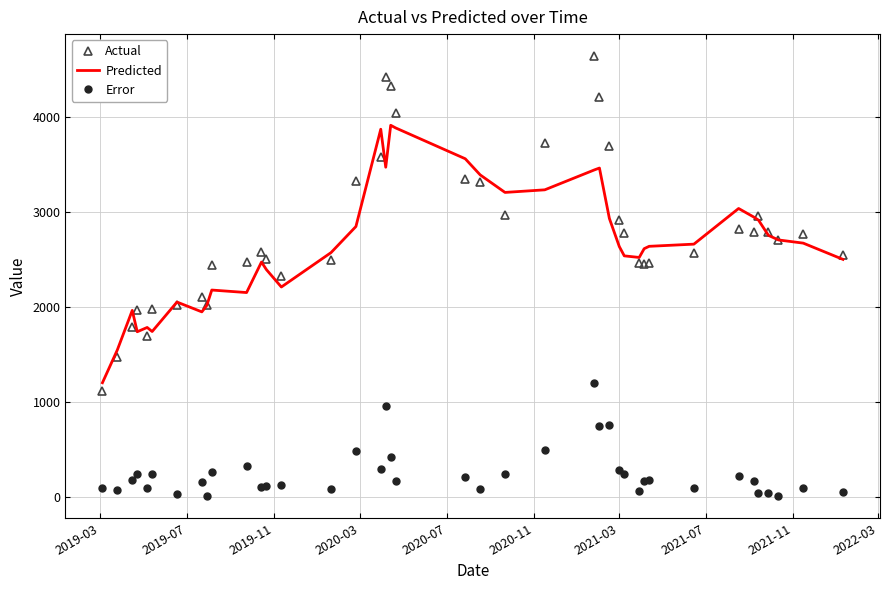

True or false: Predicted and Error cross at least once.

False